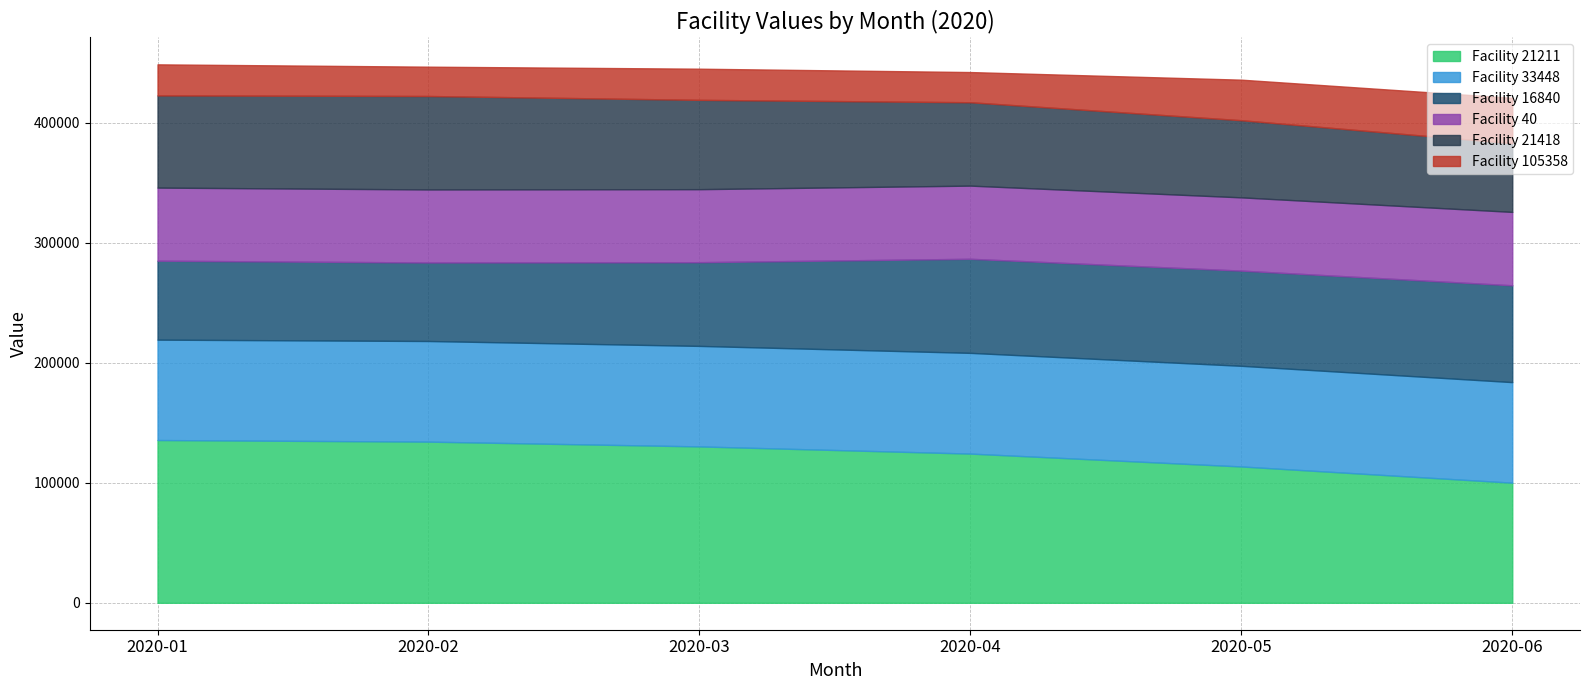

What is the highest value of the Facility 21211 series?

135597.0